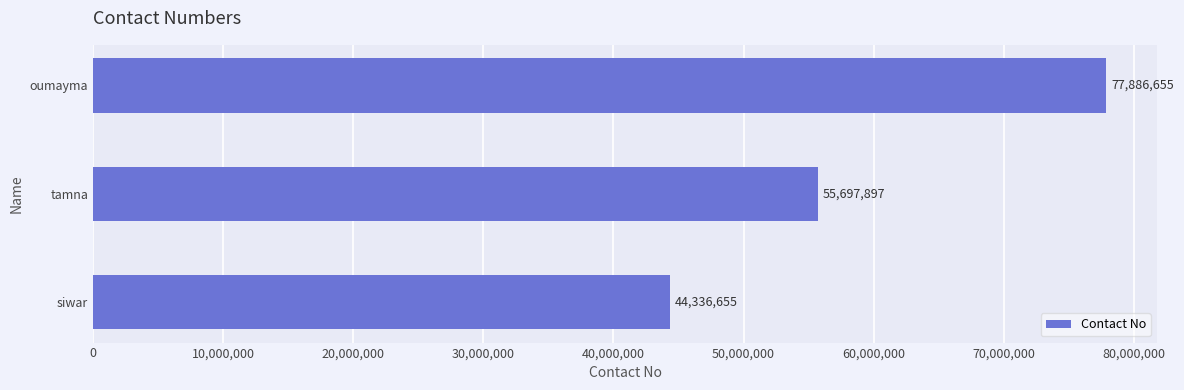

What is the greatest value displayed?

77886655